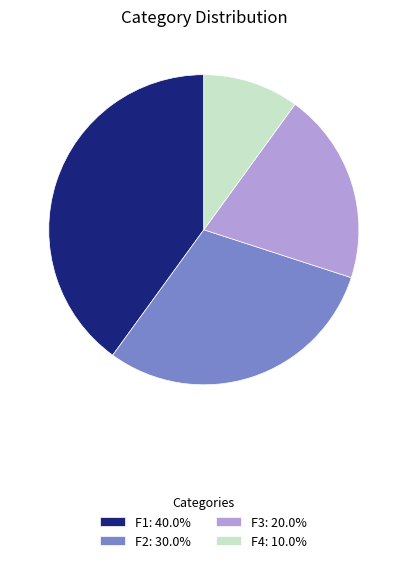

Which category has the biggest portion of the pie?

F1